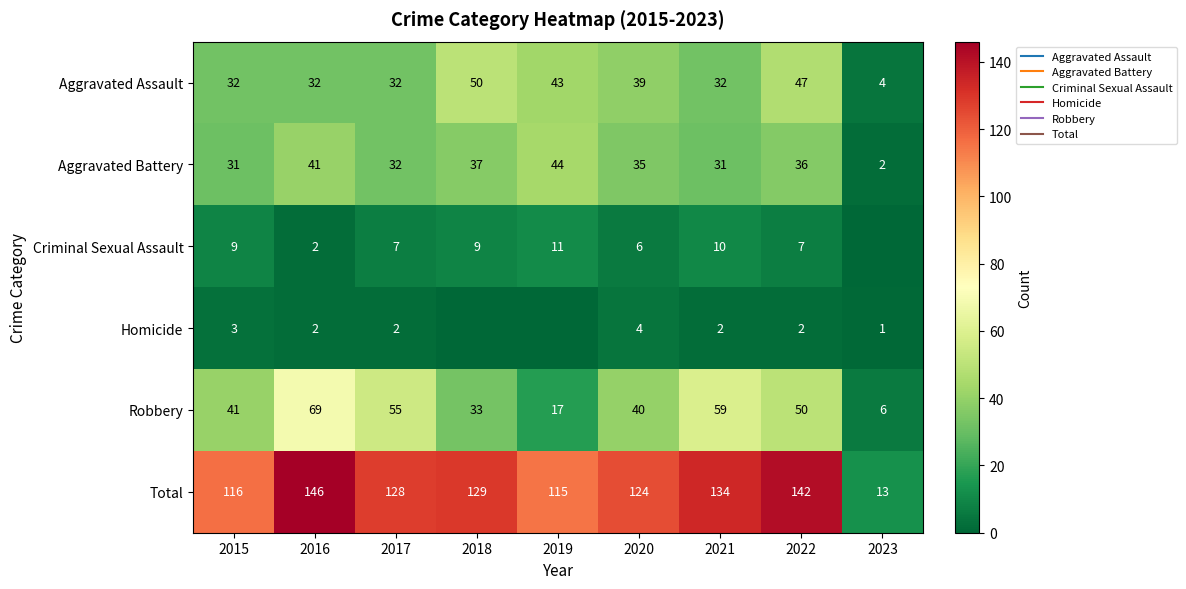

At how many categories does at least one series exceed 31?

8